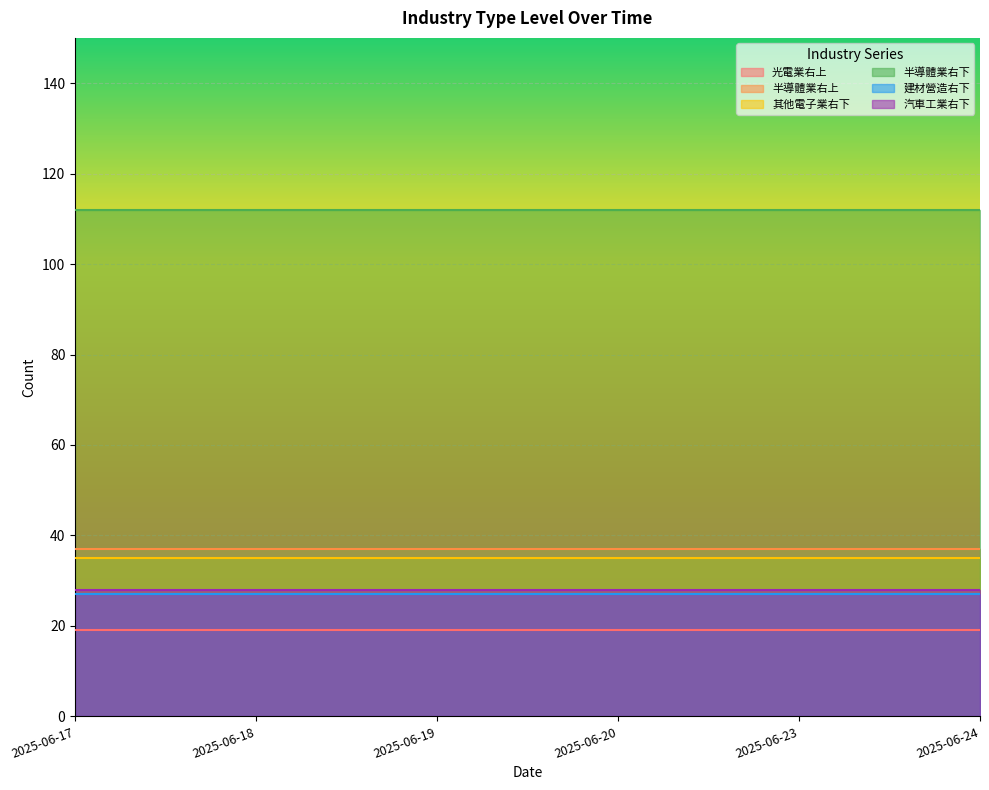

Is it true that 光電業右上 equals 31 at 2025-06-23?

False